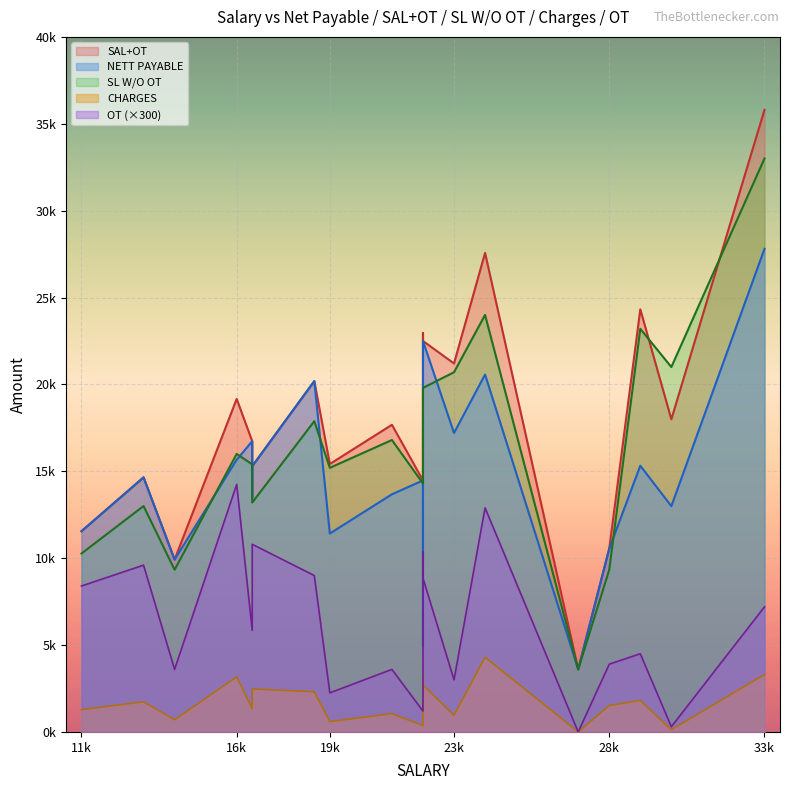

Rank the series by their maximum value, from highest to lowest.

SAL+OT, SL W/O OT, NETT PAYABLE, CHARGES, OT